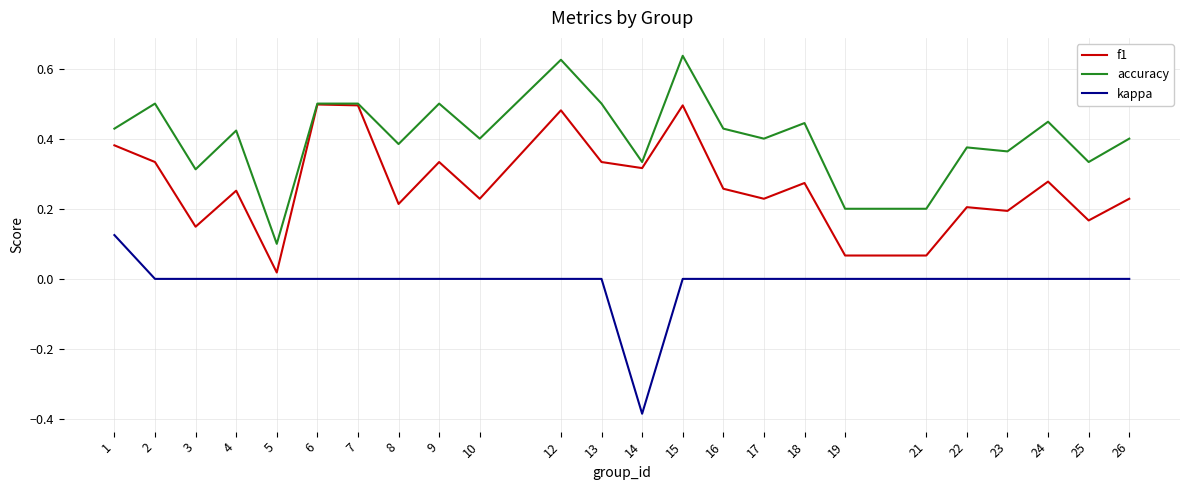

At 23, list the series in order from smallest to largest.

kappa, f1, accuracy